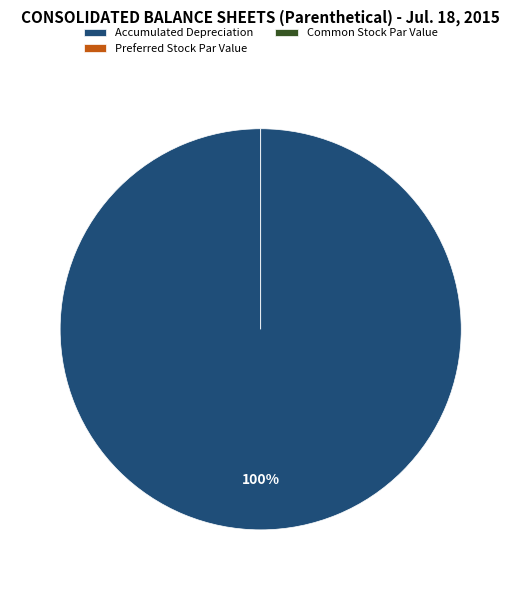

Is there any slice that represents more than half of the pie?

Yes